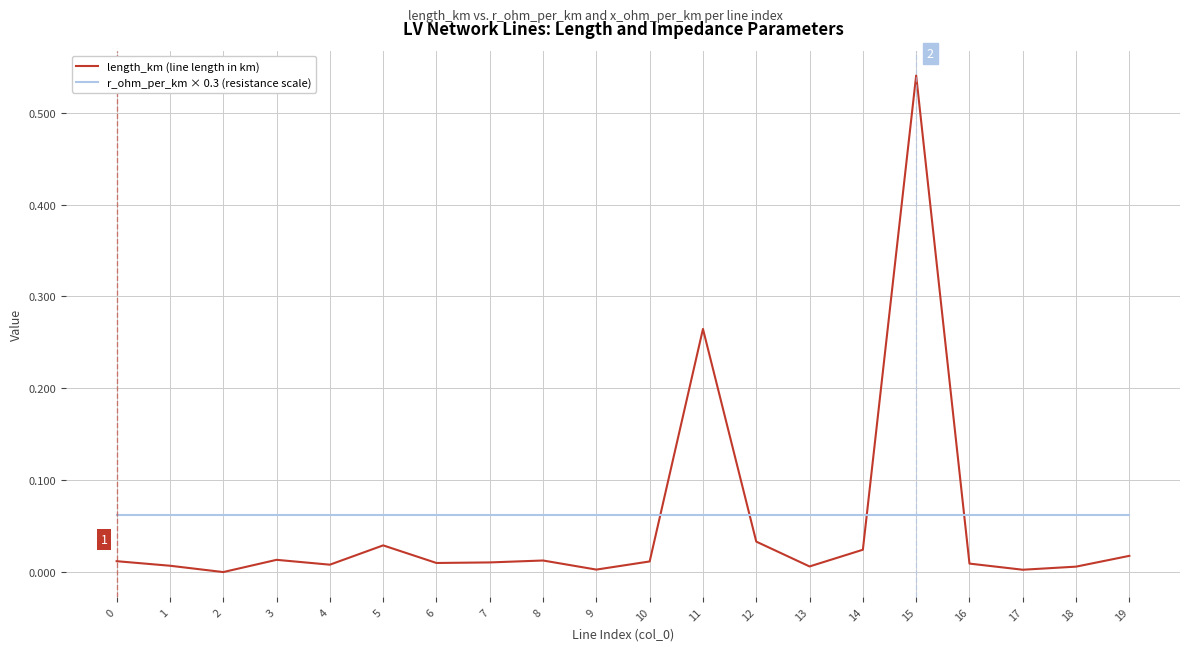

Which category has the highest value across all series?

15